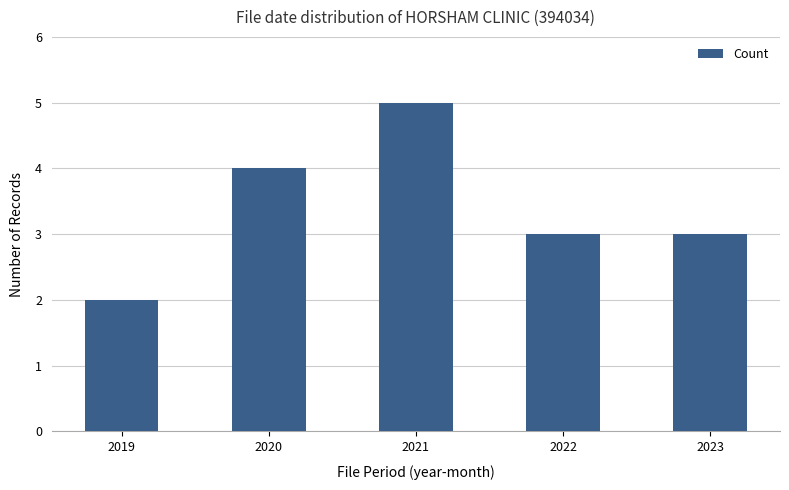

Are the bars horizontal?

No